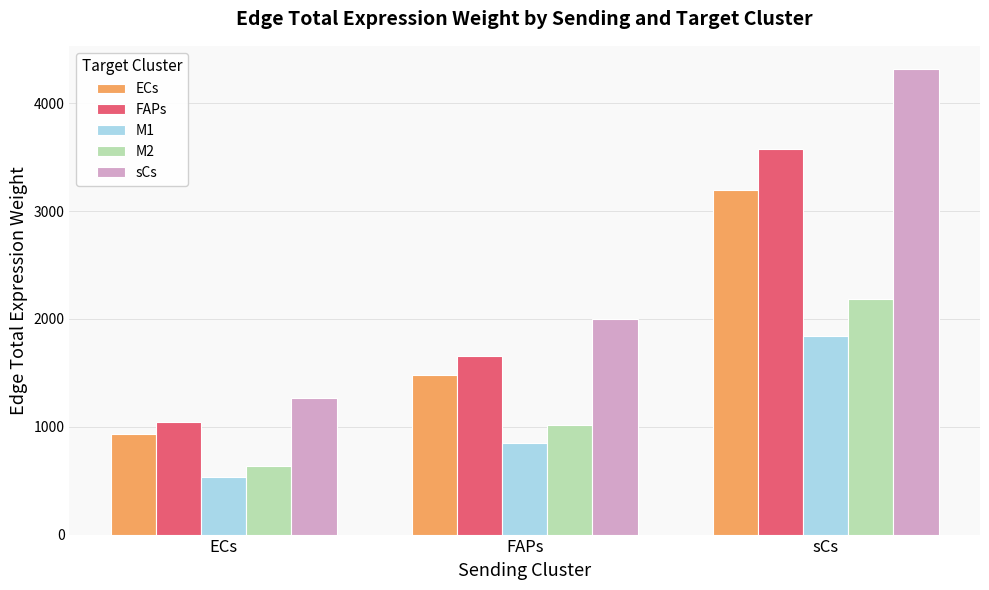

True or false: sCs has a value of 4316.5 at sCs.

True